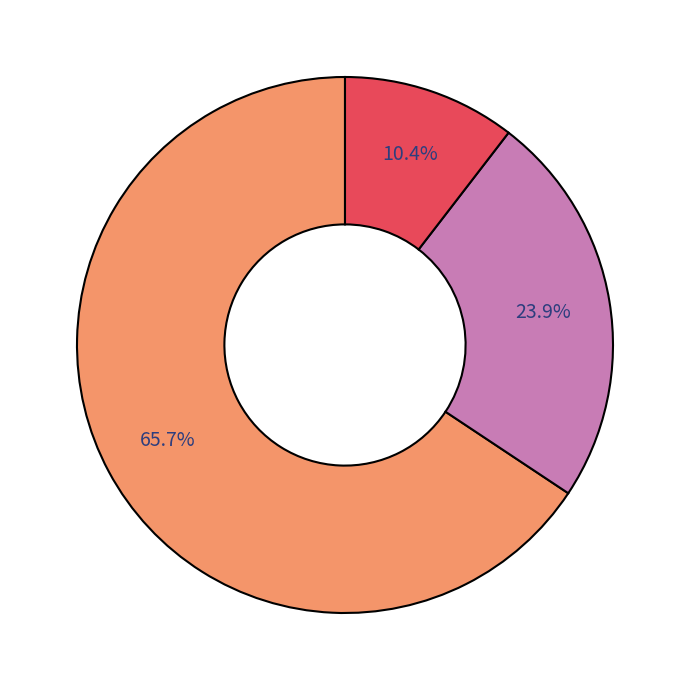

Is there a majority slice in this chart?

Yes